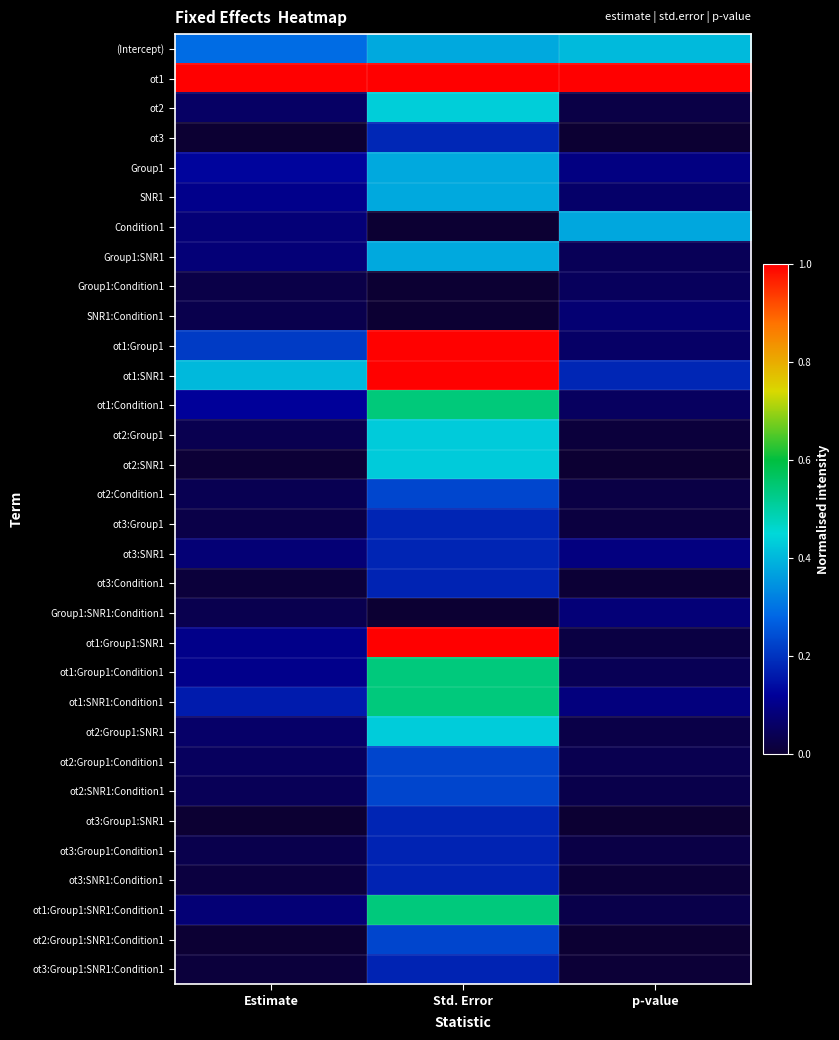

Rank the series by their maximum value, from highest to lowest.

ot1, ot1:Group1:SNR1, ot1:SNR1, ot1:Group1, ot1:Condition1, ot1:Group1:SNR1:Condition1, ot1:SNR1:Condition1, ot1:Group1:Condition1, ot2, ot2:Group1:SNR1, ot2:Group1, ot2:SNR1, (Intercept), SNR1, Group1:SNR1, Group1, Condition1, ot2:Condition1, ot2:Group1:SNR1:Condition1, ot2:SNR1:Condition1, ot2:Group1:Condition1, ot3, ot3:SNR1, ot3:Group1:SNR1, ot3:Group1, ot3:Condition1, ot3:Group1:SNR1:Condition1, ot3:Group1:Condition1, ot3:SNR1:Condition1, Group1:SNR1:Condition1, SNR1:Condition1, Group1:Condition1